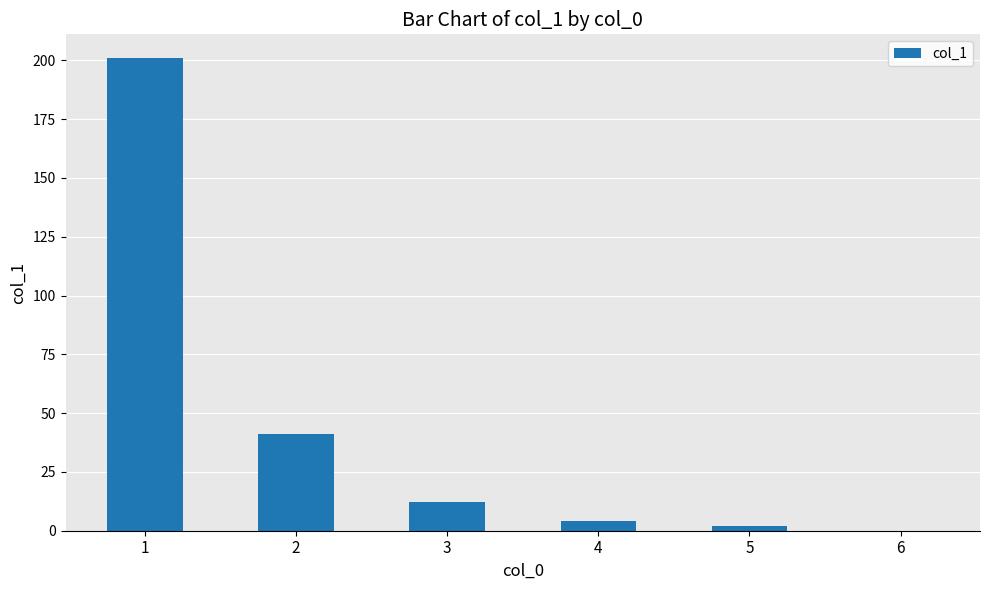

Reading right to left, extract all data points from this chart.

6=0	5=2	4=4	3=12	2=41	1=201